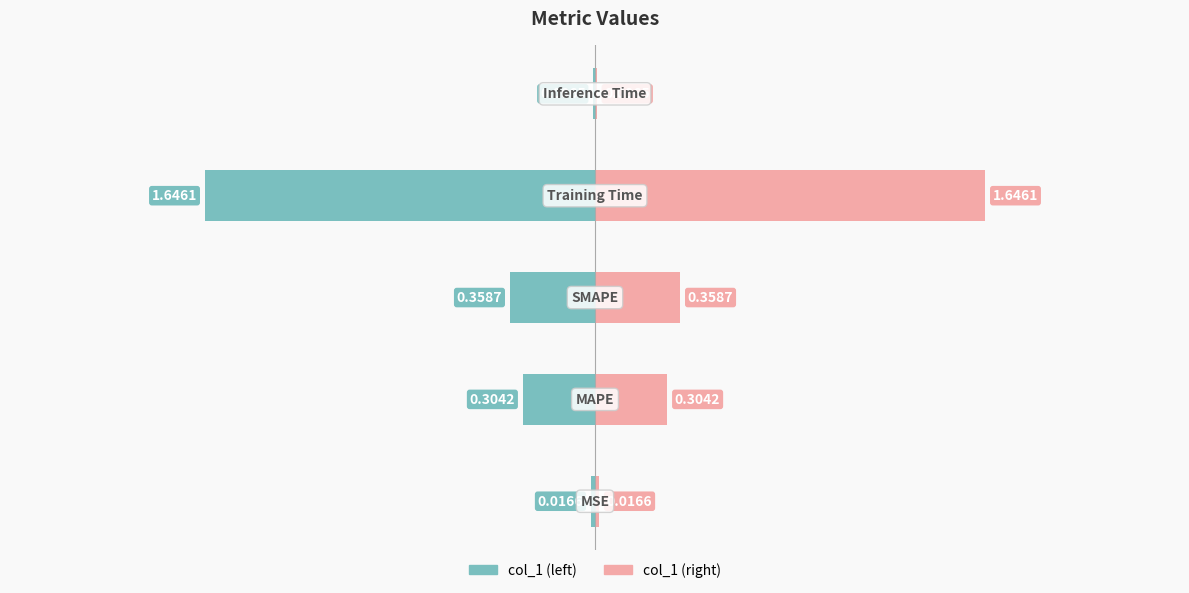

What is the average value of the col_1 (right) series?

0.5